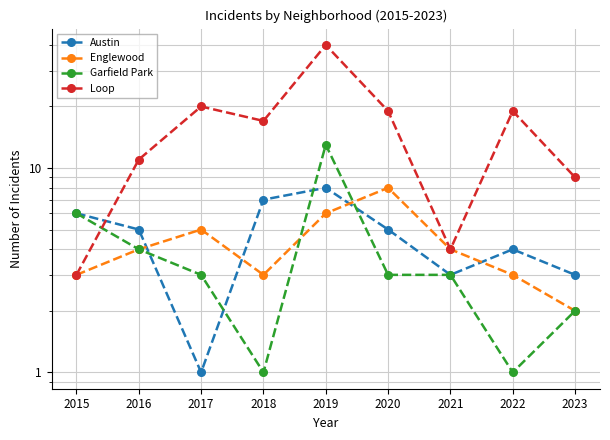

True or false: Englewood has a value of 5 at 2017.

True